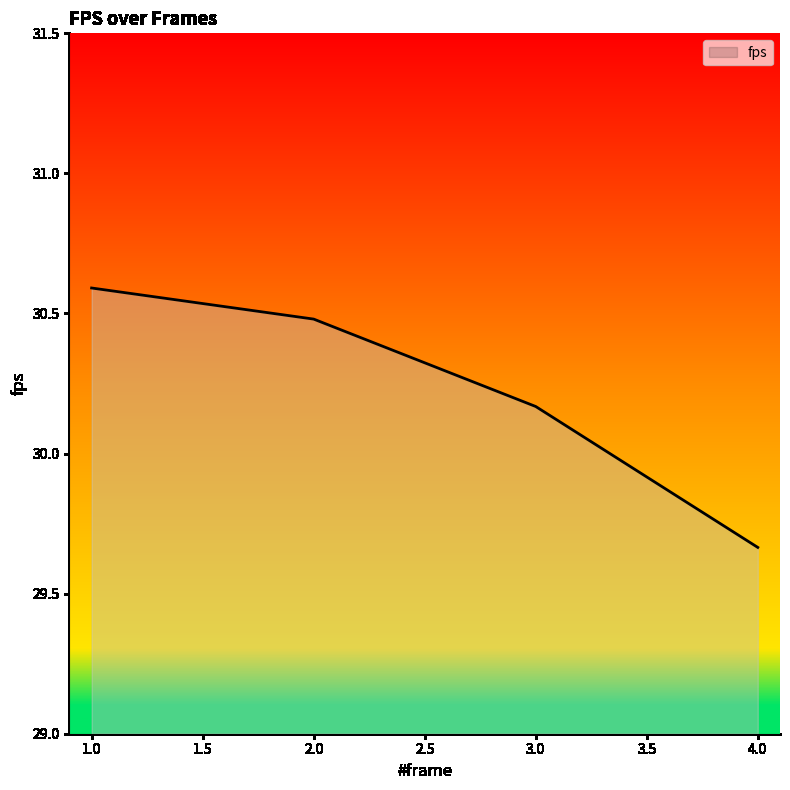

List the labels in order of value, largest first.

1.0, 2.0, 3.0, 4.0